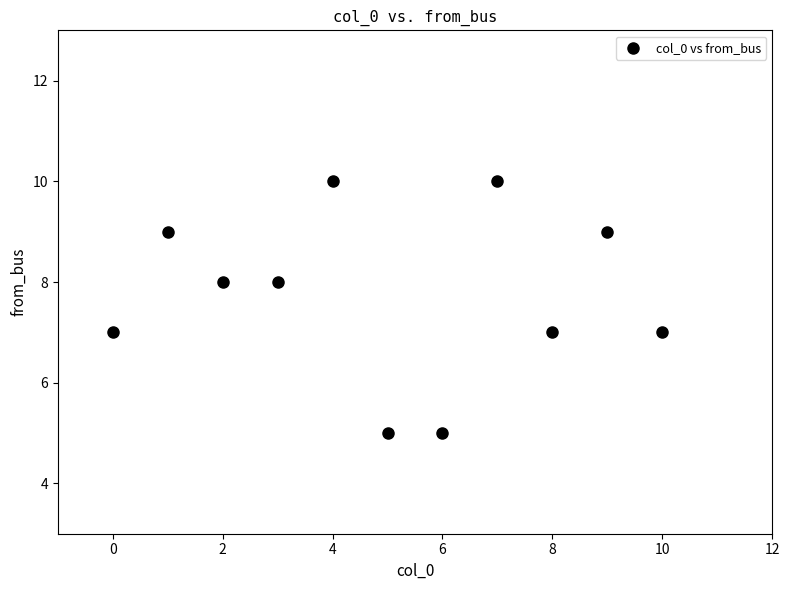

What is the average Y value?

8